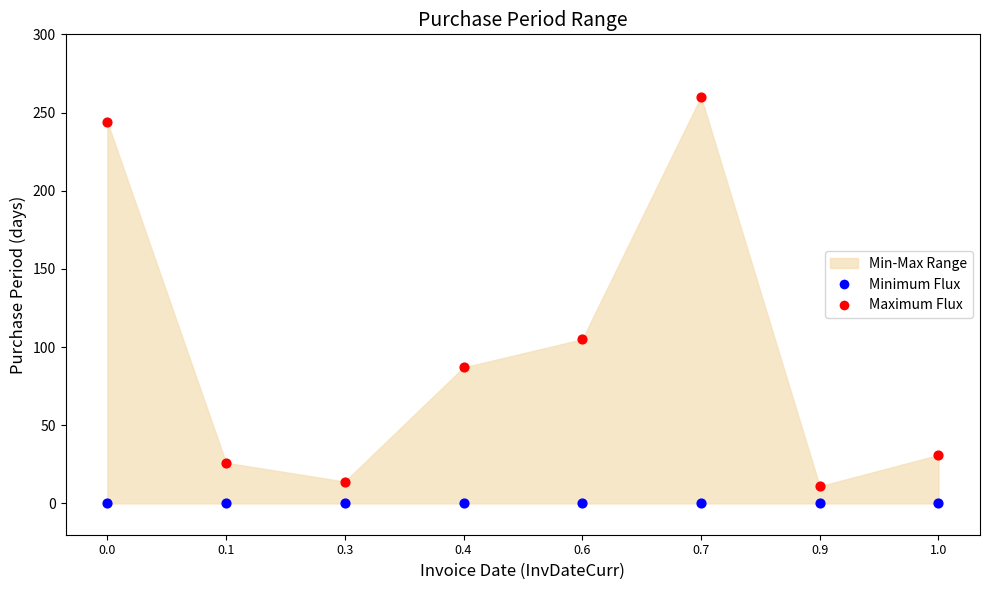

Which series contains the lowest Y value?

Minimum Flux